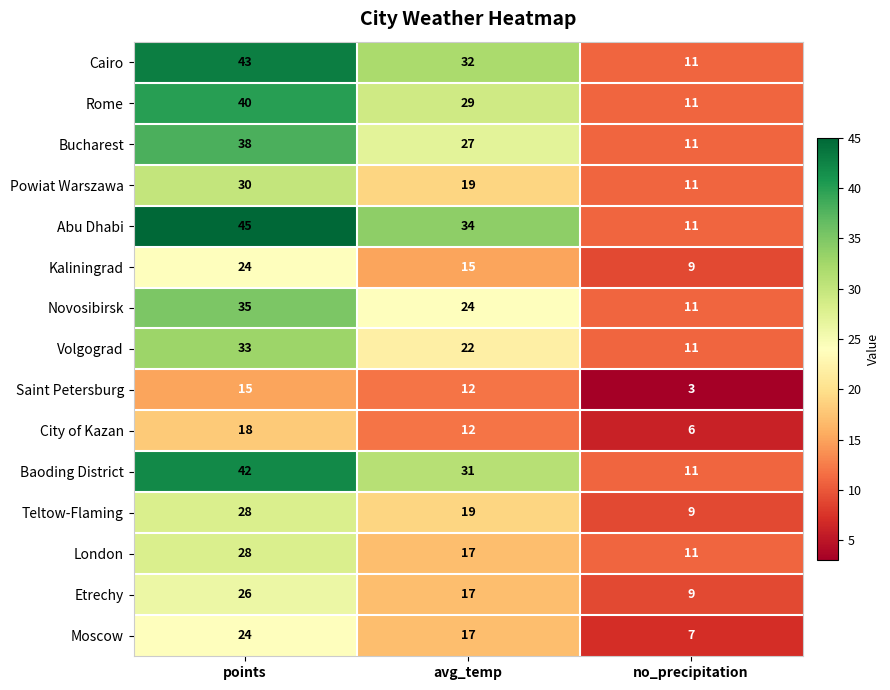

Which series has the widest spread of values?

Abu Dhabi